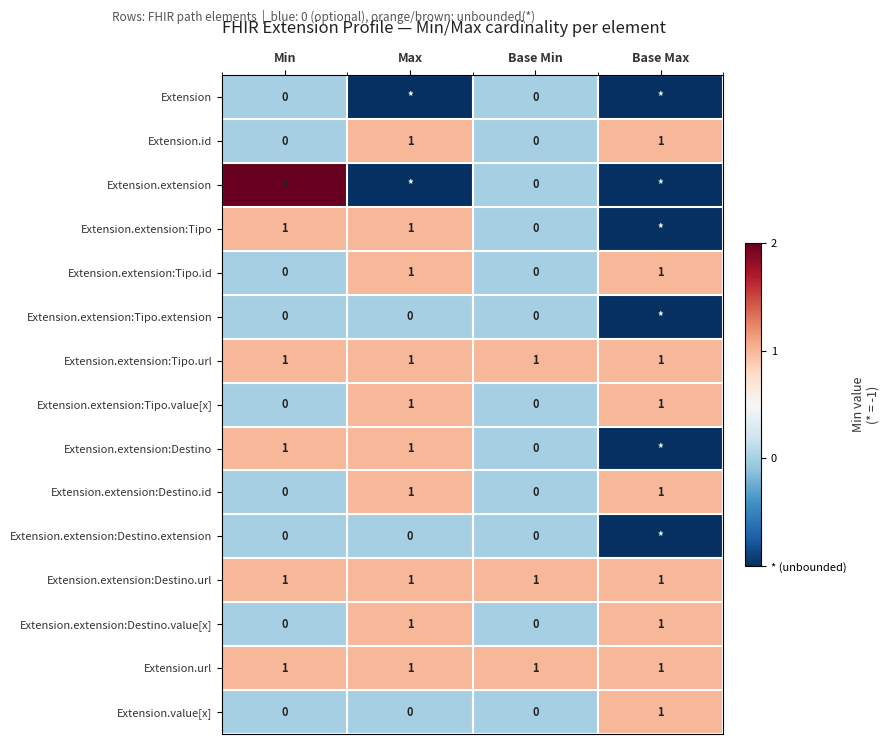

Is it true that Extension.extension:Tipo.url equals 2 at Max?

False